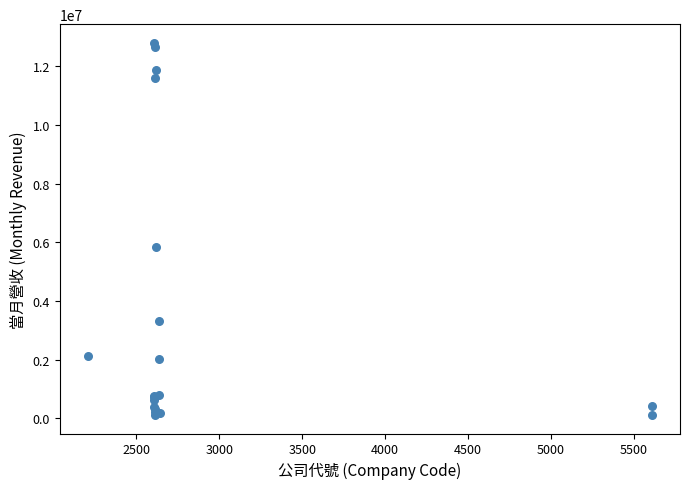

What Y value in the scatter plot is closest to 6458107?

5841879